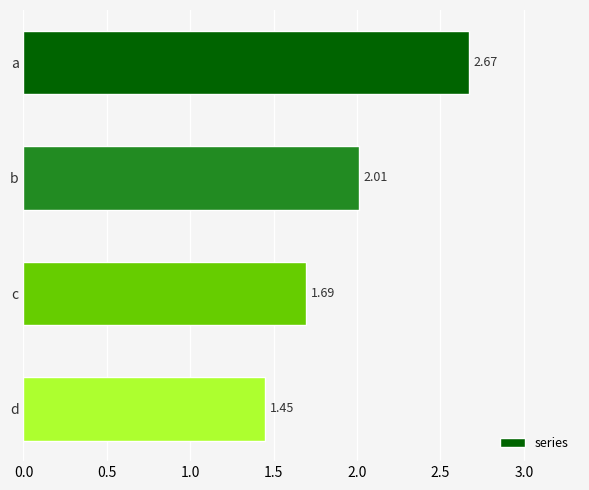

What is the difference between the values at d and a?

1.2